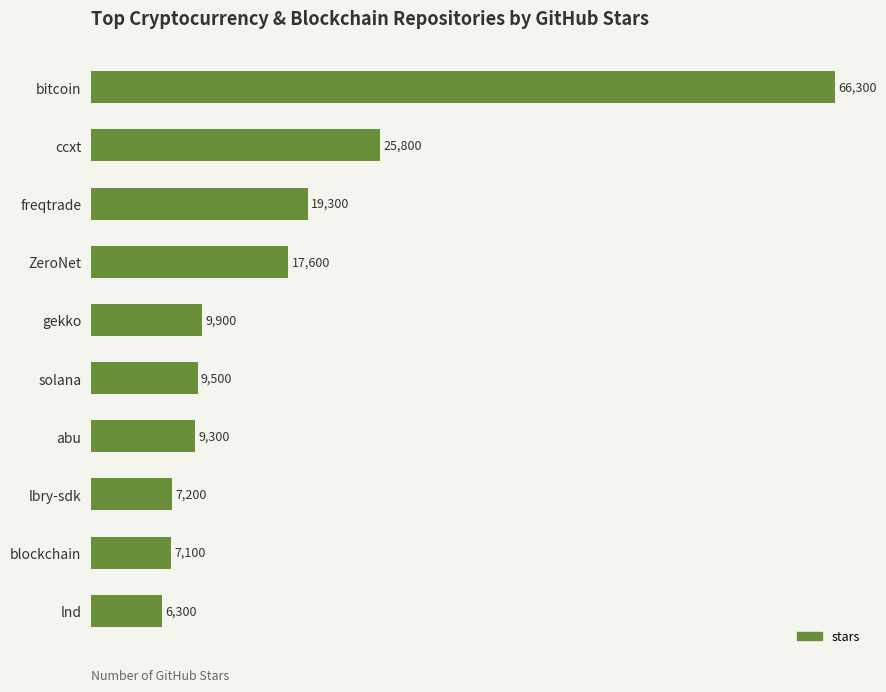

Is it true that the value at solana is 3685?

False